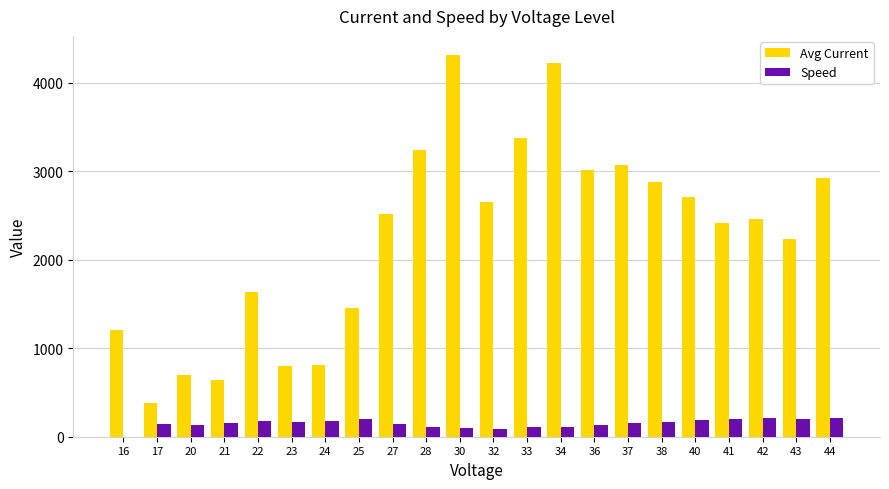

Is the value of Avg Current at 17 greater than the value of Speed at 21?

Yes